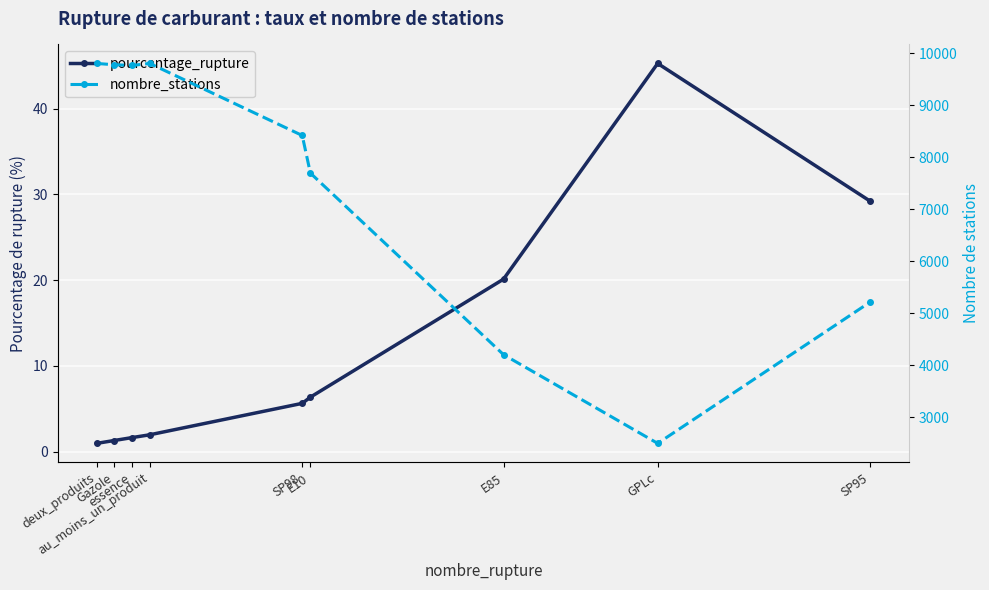

True or false: pourcentage_rupture and nombre_stations intersect in this chart.

False